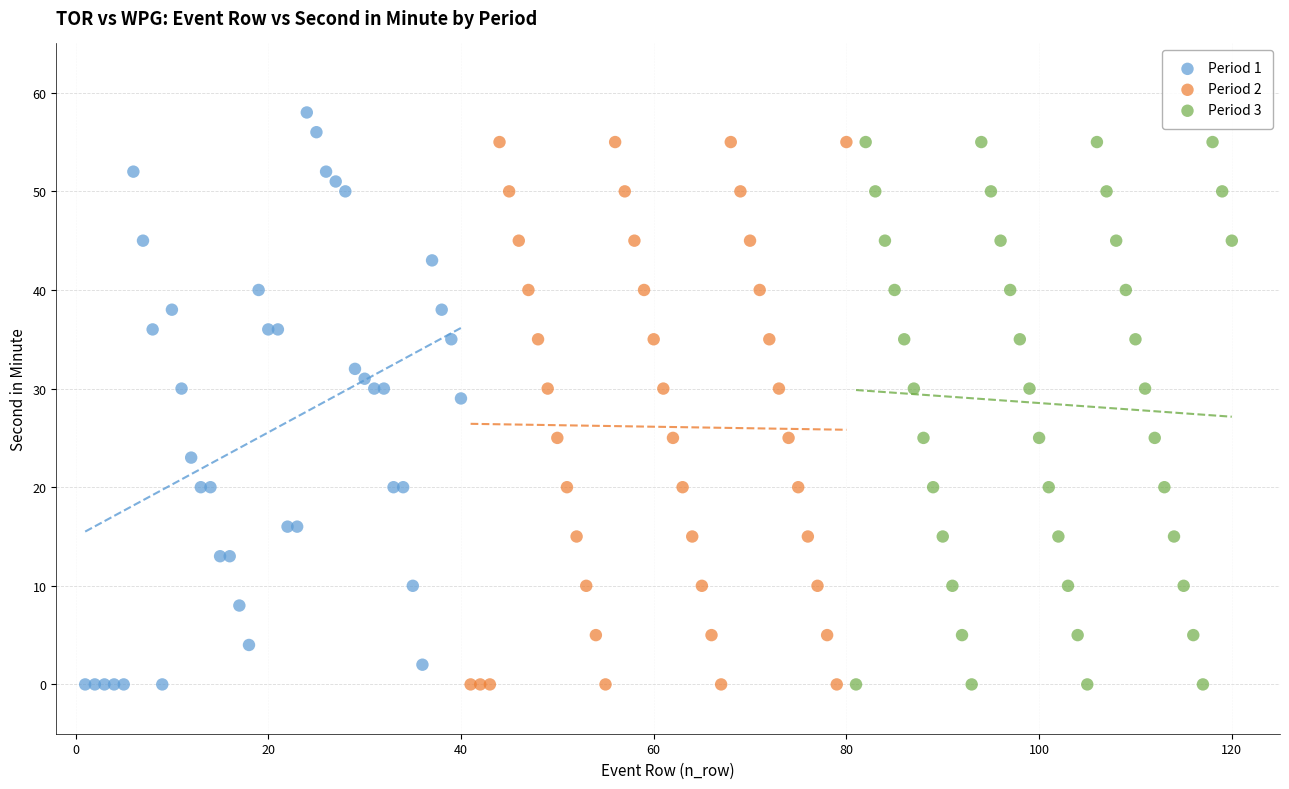

What are all the series names shown in the legend?

Period 1, Period 2, Period 3